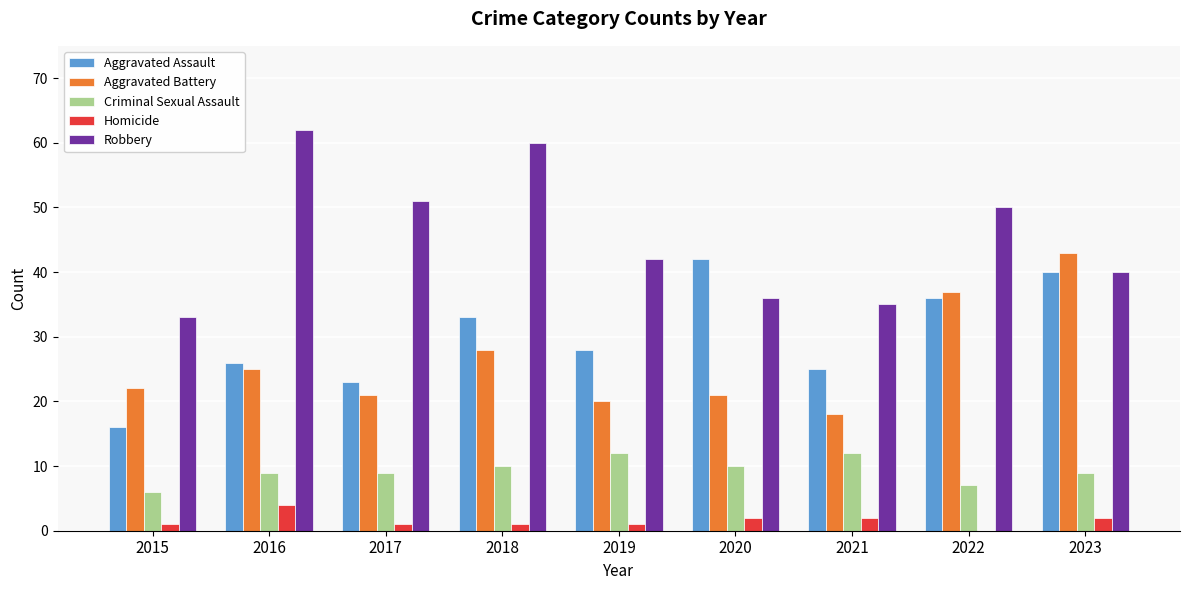

What is the sum of all Robbery values?

409